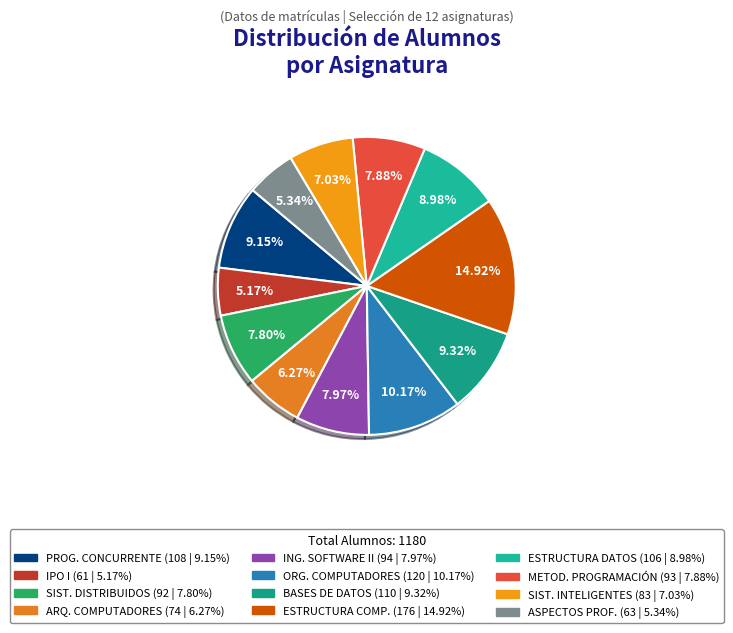

To the nearest percent, what is the difference between the largest and smallest slice percentages?

10%